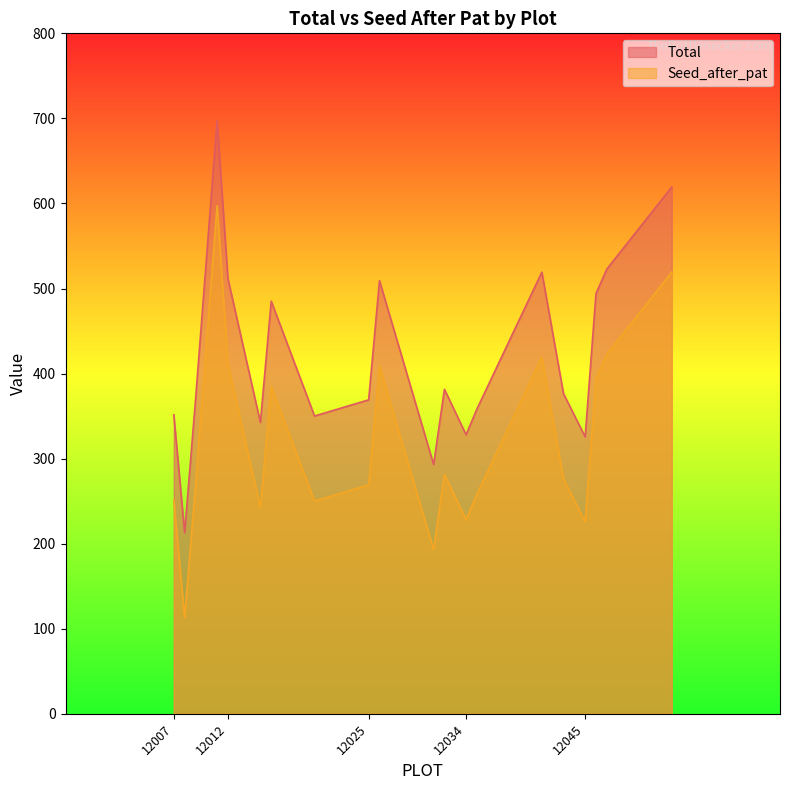

What is the total value across all series at 12043?

652.6